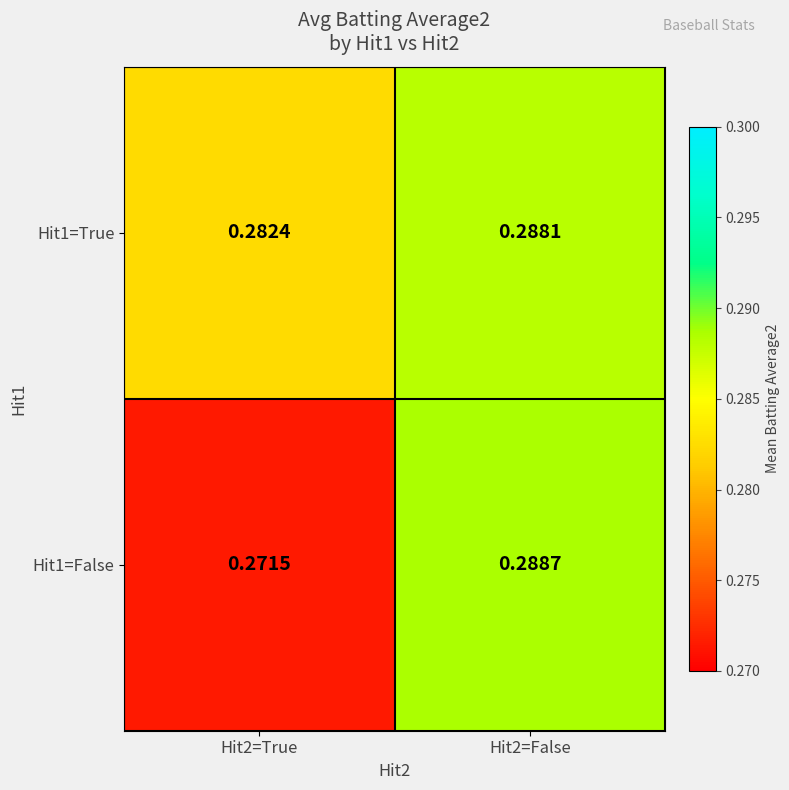

Is the value of Hit1=True at Hit2=True greater than the value of Hit1=False at Hit2=True?

Yes